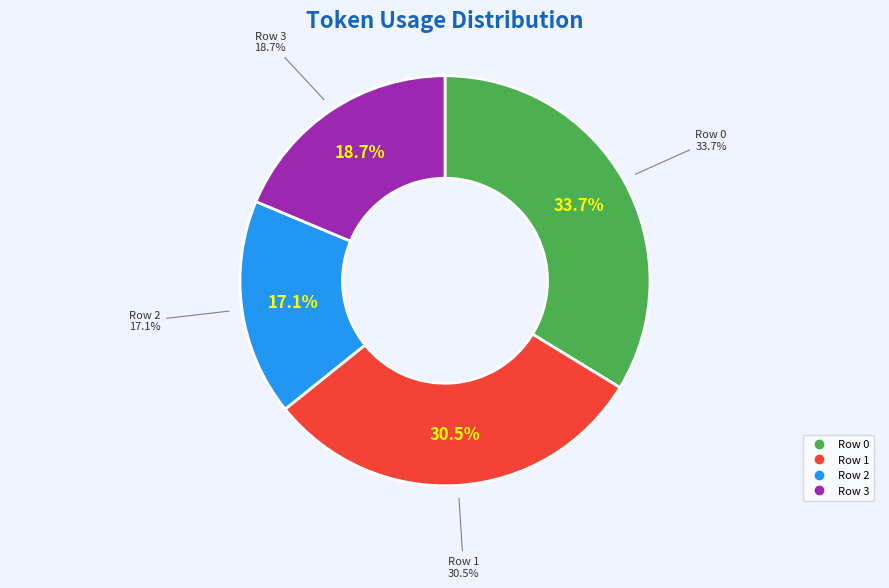

To the nearest percent, what percentage of the pie is Row 2?

17%